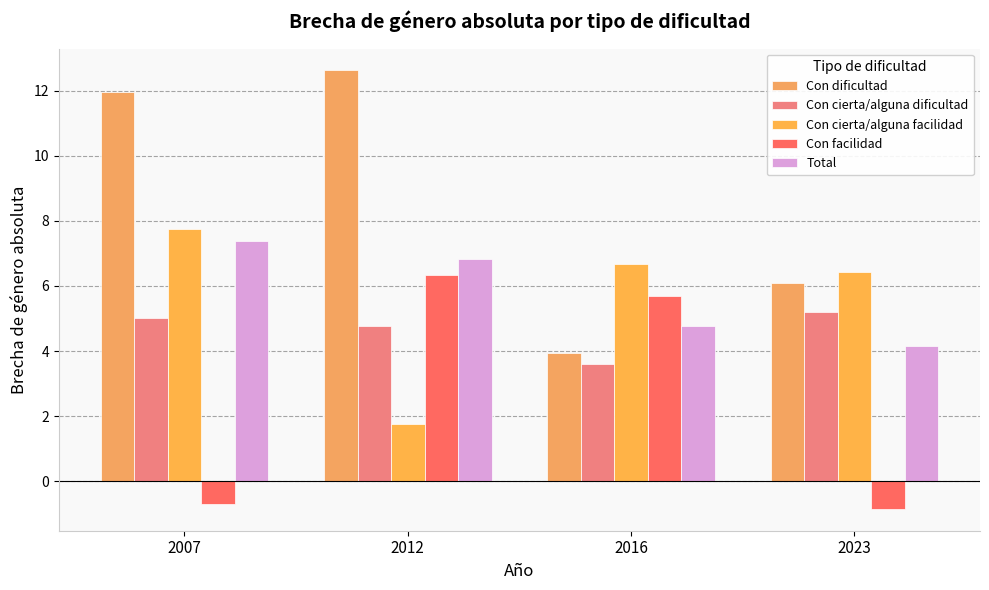

At which label does Con facilidad reach its minimum?

2023